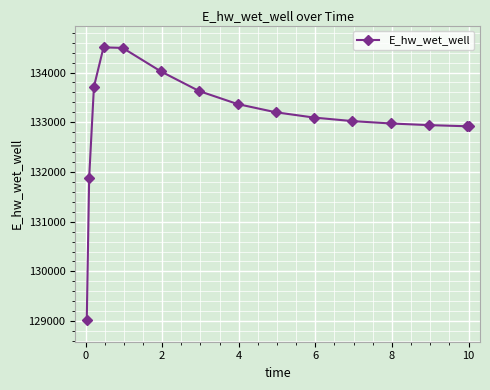

What is the sum of all values?

1995714.5